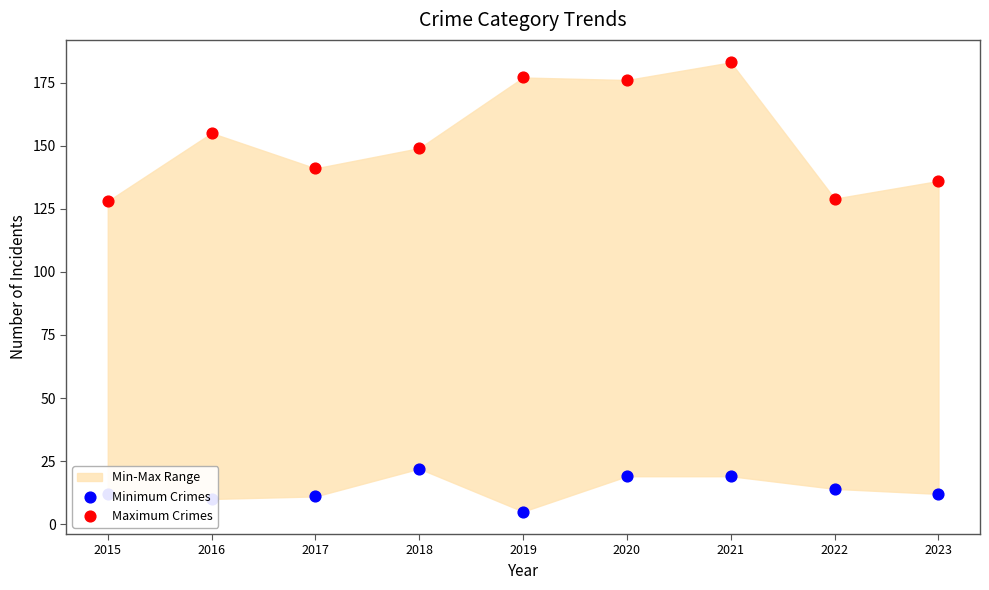

Which series reaches the minimum Y coordinate?

Minimum Crimes